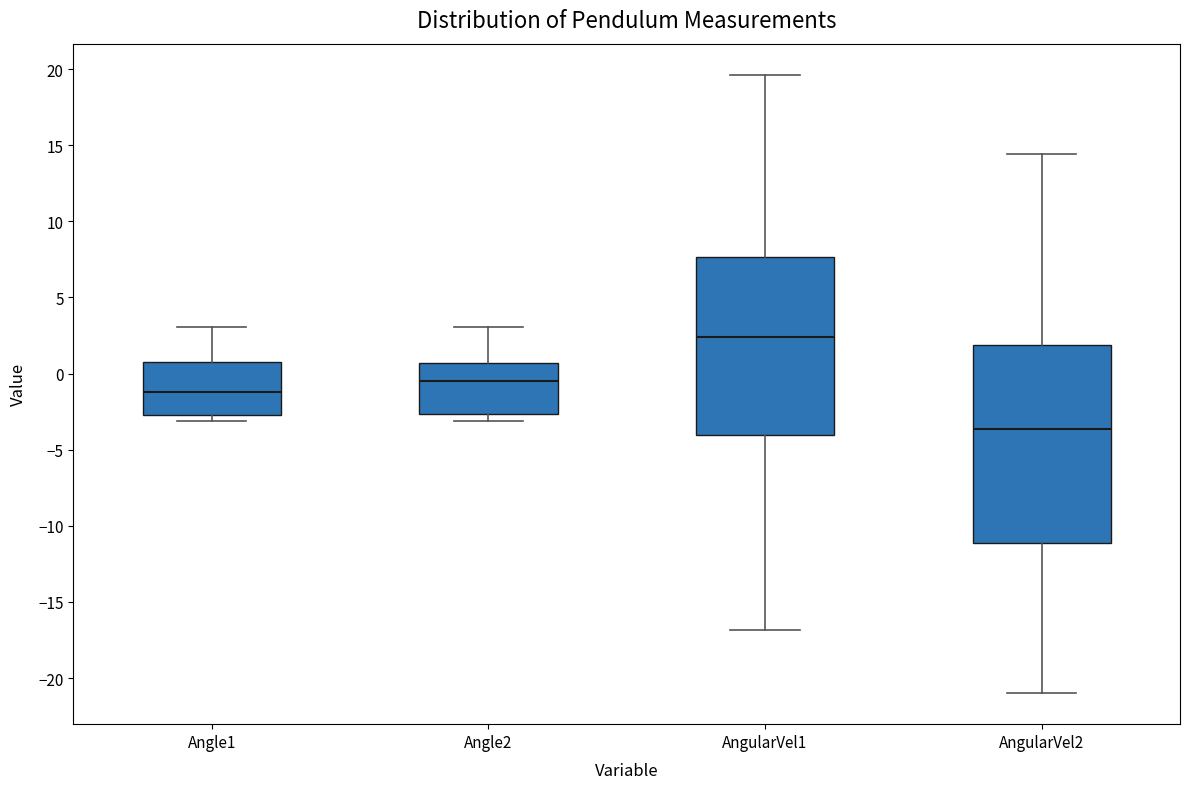

Reading left to right, read every box against the y-axis: the position of its median line, the range the box covers, and the ends of its whiskers. The values are not printed on the chart, so give them approximately, as read against the axis.

Angle1: median -1.0, box -2.5 to 1.0, whiskers -3.0 to 3.0
Angle2: median -0.5, box -2.5 to 0.5, whiskers -3.0 to 3.0
AngularVel1: median 2.5, box -4.0 to 7.5, whiskers -17.0 to 19.5
AngularVel2: median -3.5, box -11.0 to 2.0, whiskers -21.0 to 14.5